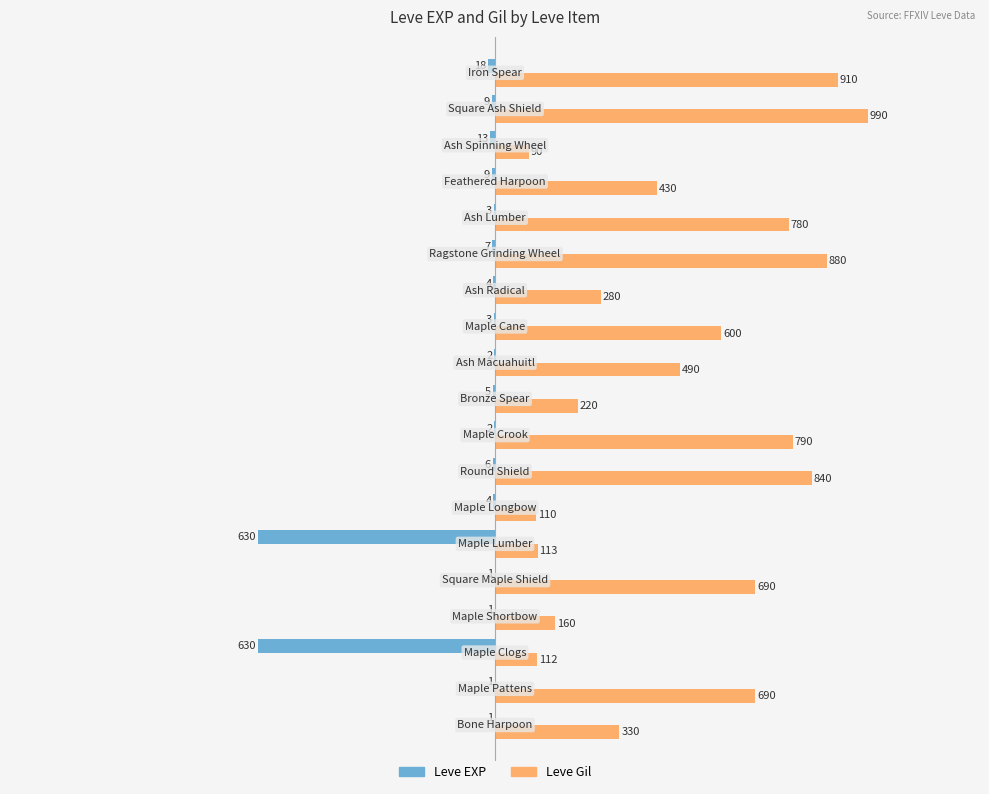

Reading left to right, list all the values displayed in this chart.

Leve EXP: -1	-1	-630	-1	-1	-630	-4	-6	-2	-5	-2	-3	-4	-7	-3	-9	-13	-9	-18
Leve Gil: 330	690	112	160	690	113	110	840	790	220	490	600	280	880	780	430	90	990	910